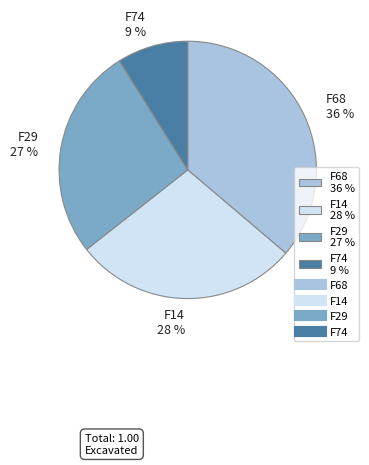

Is there any slice that represents more than half of the pie?

No